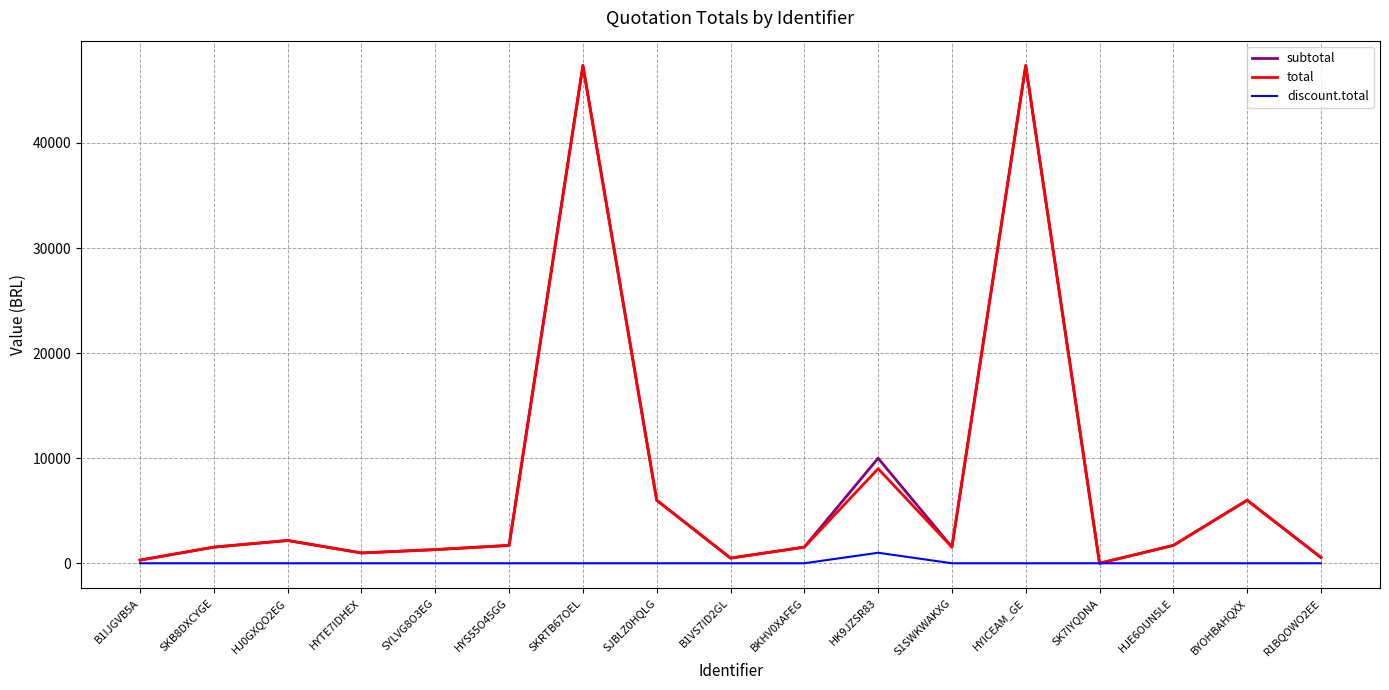

What is the greatest value displayed?

47370.0